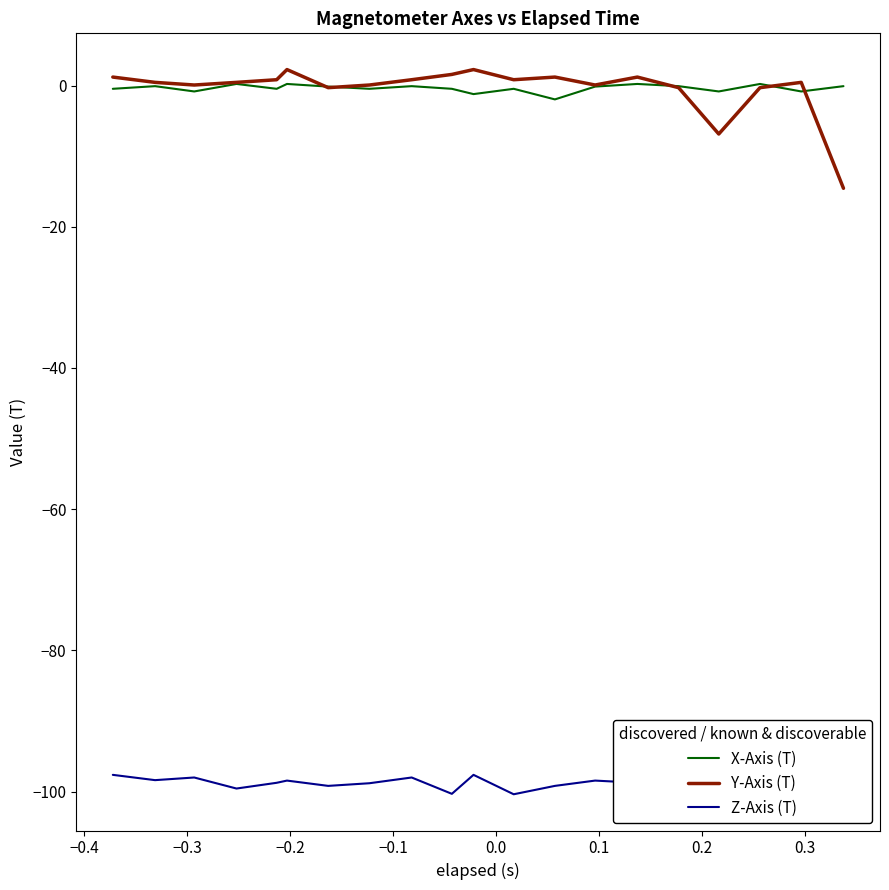

Reading left to right, list all the values displayed in this chart.

X-Axis (T): -0.5	-0.1	-0.8	0.2	-0.5	0.2	-0.2	-0.5	-0.1	-0.5	-1.2	-0.5	-2.0	-0.2	0.2	-0.1	-0.8	0.2	-0.8	-0.1
Y-Axis (T): 1.2	0.4	0.1	0.4	0.8	2.3	-0.3	0.1	0.8	1.6	2.3	0.8	1.2	0.1	1.2	-0.3	-6.9	-0.3	0.4	-14.6
Z-Axis (T): -97.6	-98.4	-98.0	-99.6	-98.8	-98.4	-99.2	-98.8	-98.0	-100.3	-97.6	-100.4	-99.2	-98.4	-98.8	-98.8	-97.6	-98.4	-98.0	-98.4